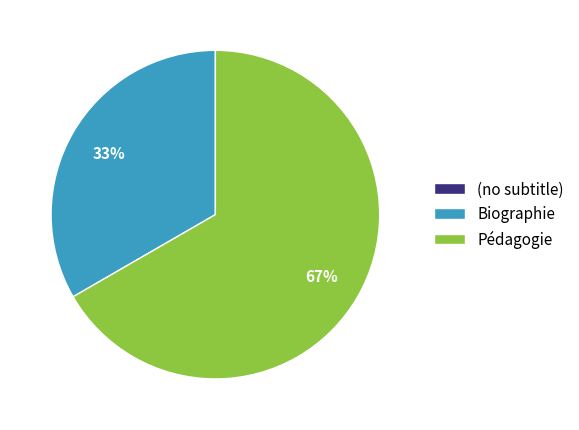

Is Pédagogie the majority of the pie?

Yes